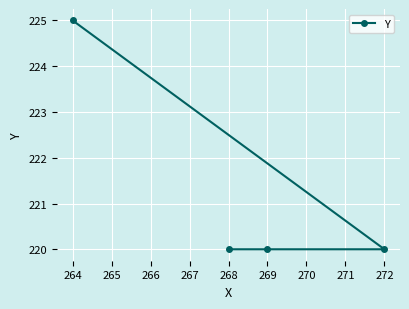

What is the approximate value at 268?

220